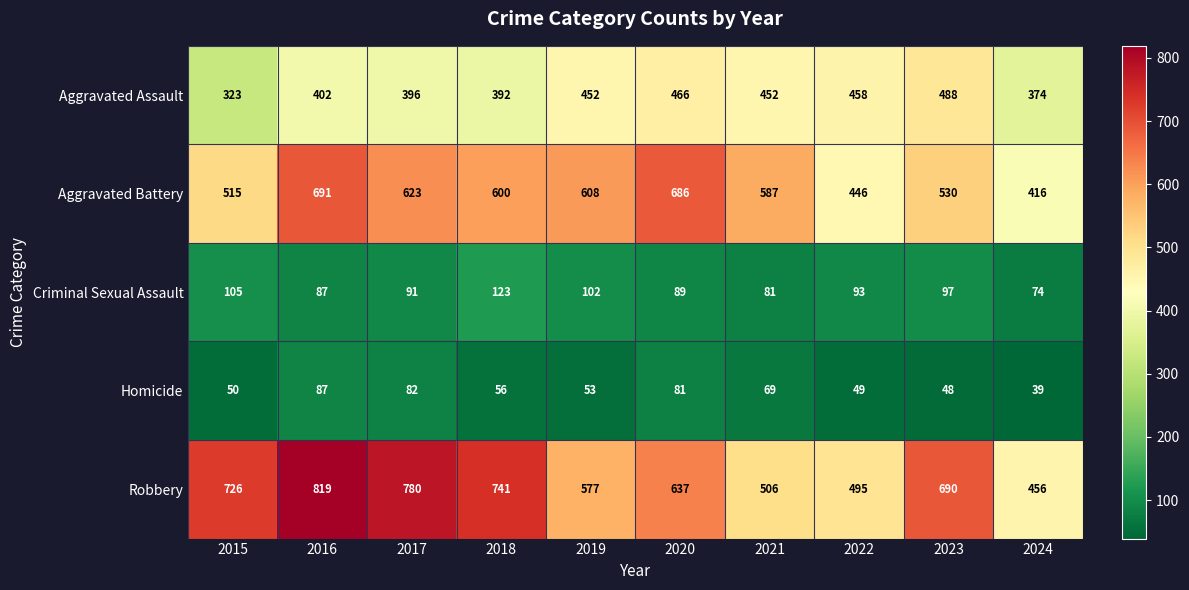

What is the average value of the Aggravated Assault series?

420